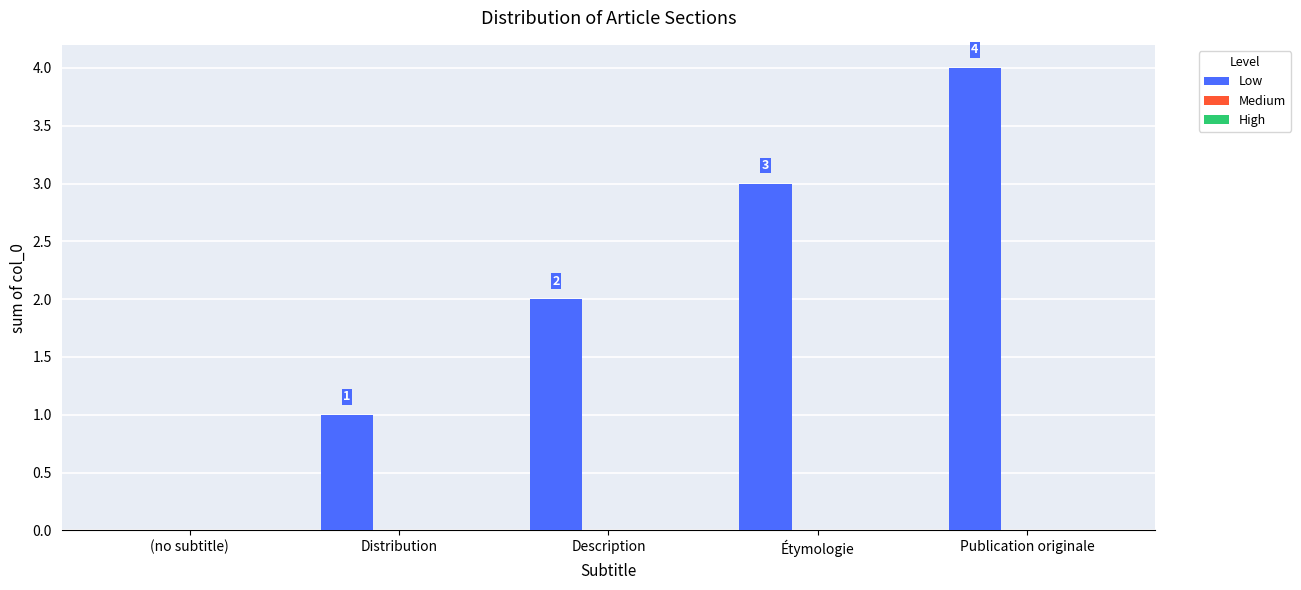

Is it true that the value at Publication originale is 4?

True